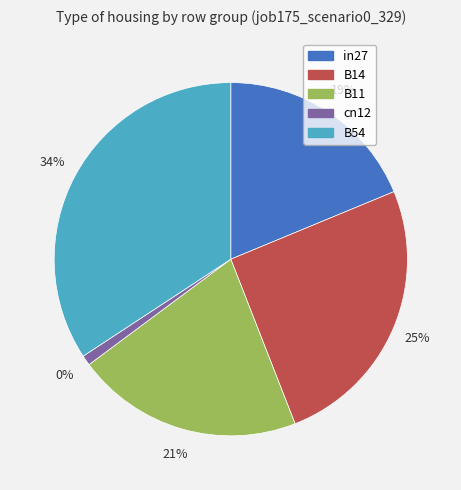

Rank the categories by value from highest to lowest.

B54, B14, B11, in27, cn12